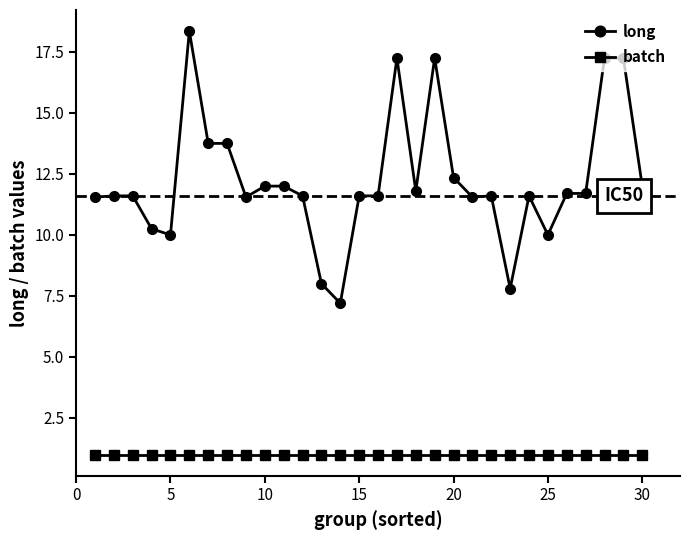

How many lines are shown in the chart?

2